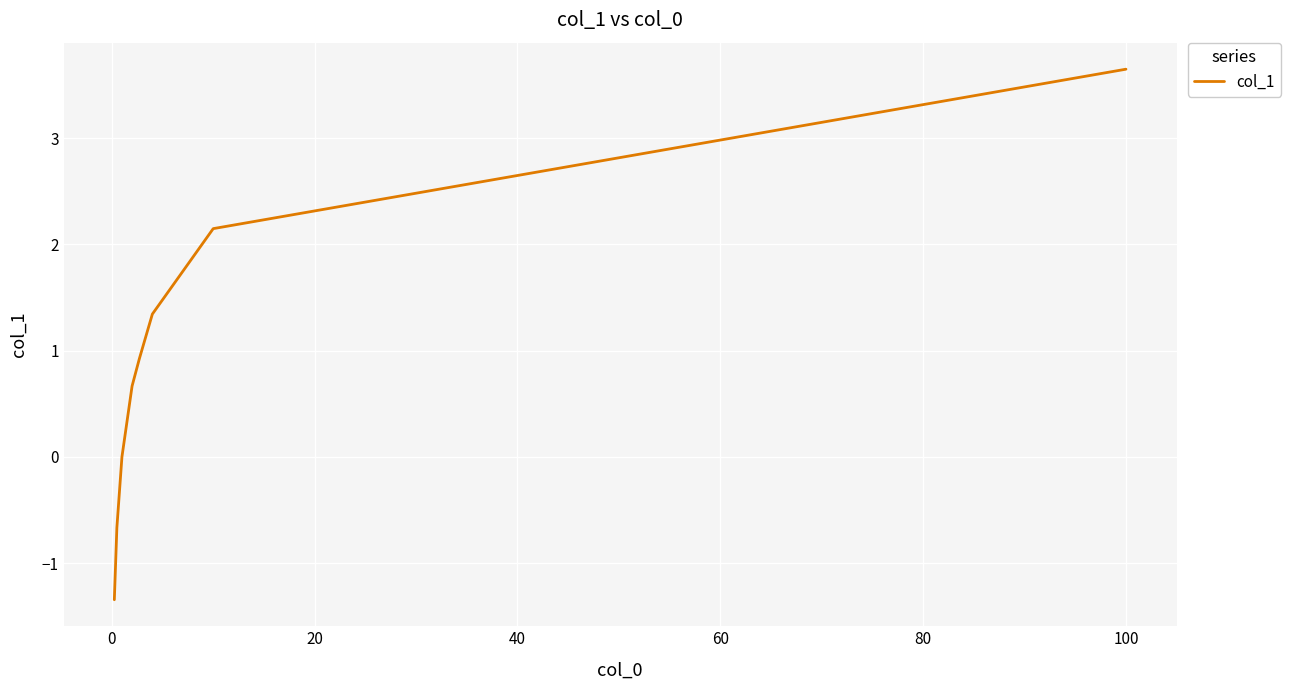

True or false: there are more than 1 points higher than both neighbors.

False